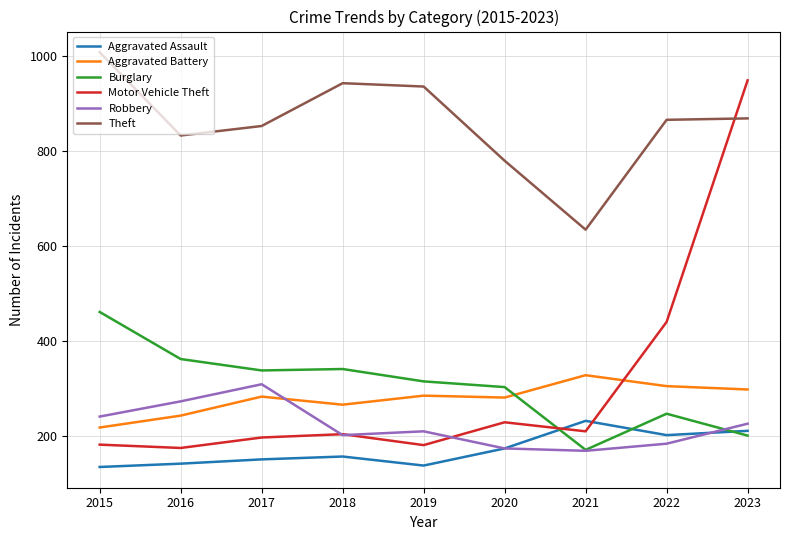

What is the difference between the second highest and minimum values in the Theft series?

308